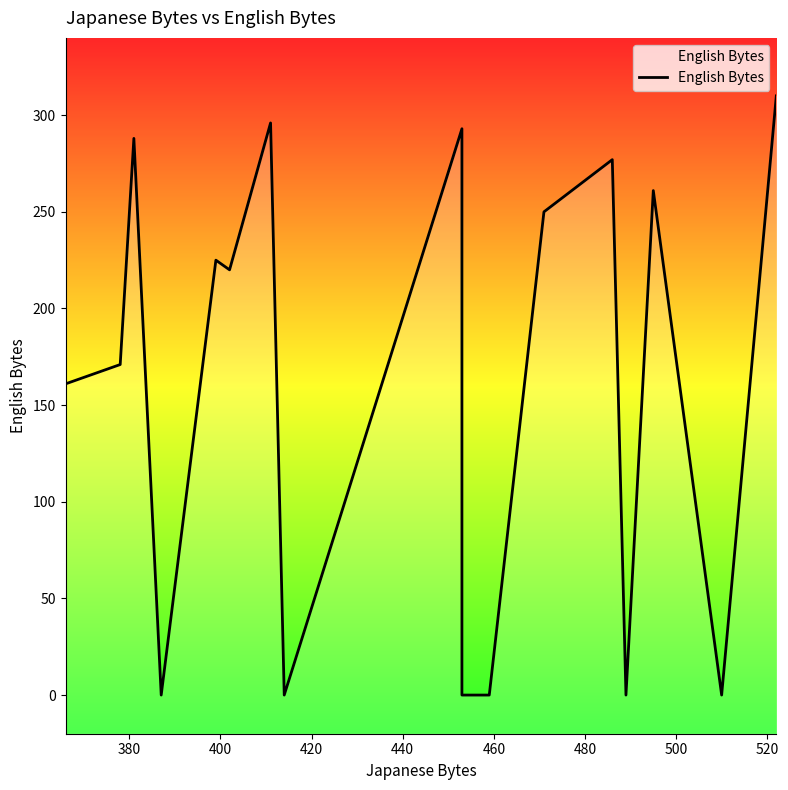

How many series are shown in this chart?

1